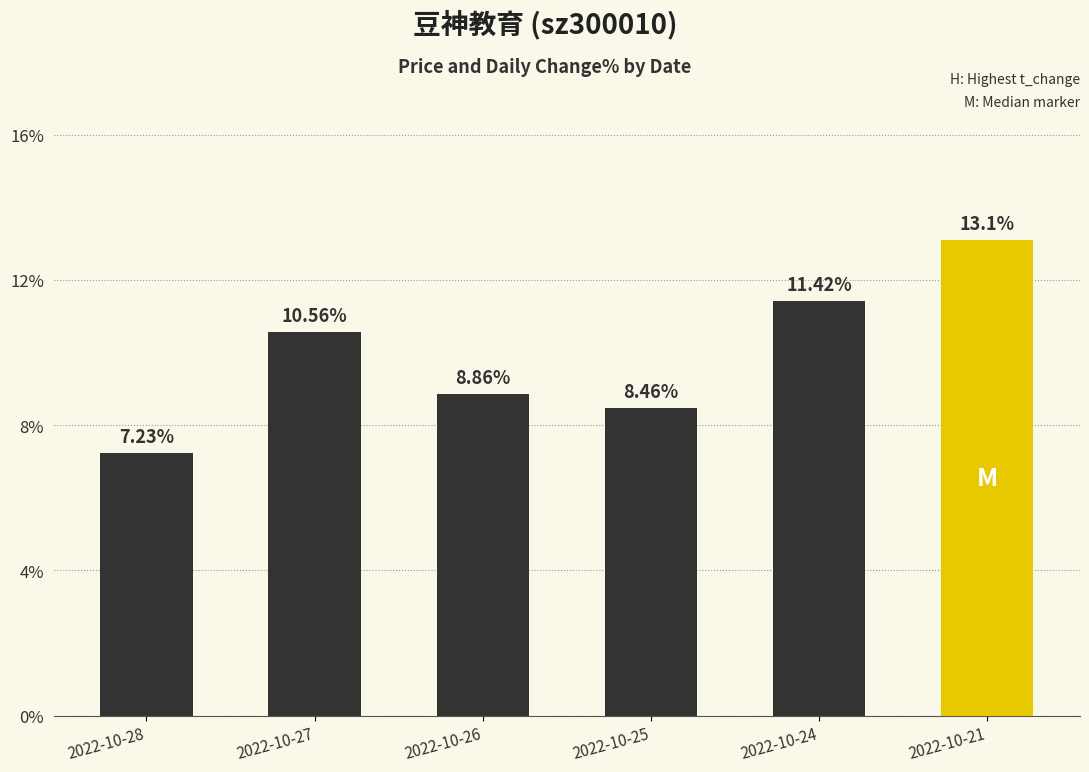

Does the chart contain any negative values?

No